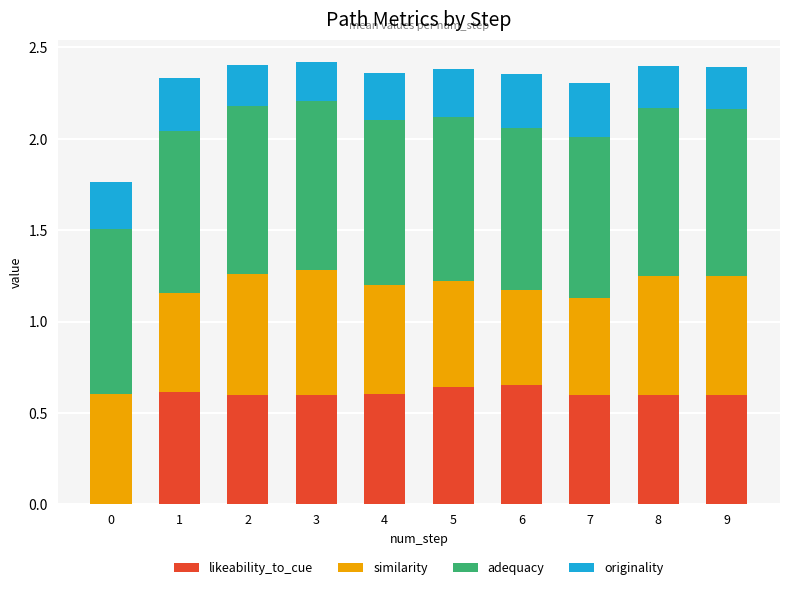

Is it true that likeability_to_cue equals 0.0 at 0?

True